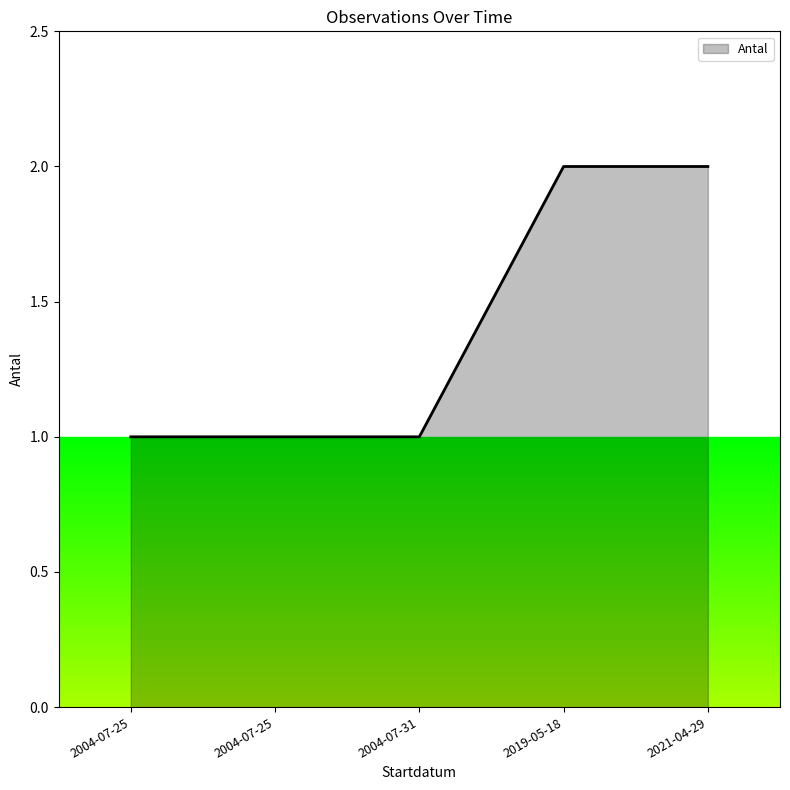

What is the label of the 4th point from the left?

2019-05-18